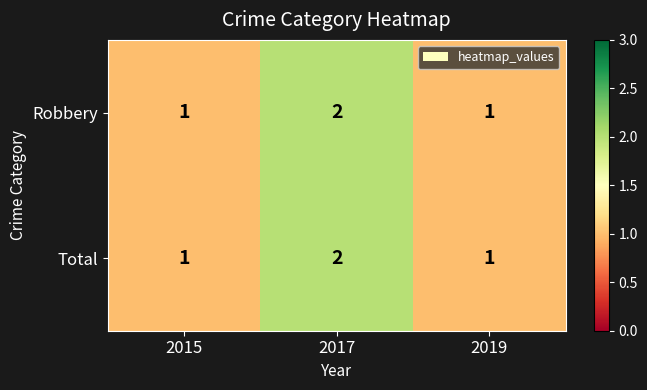

How many data points does each series have?

3